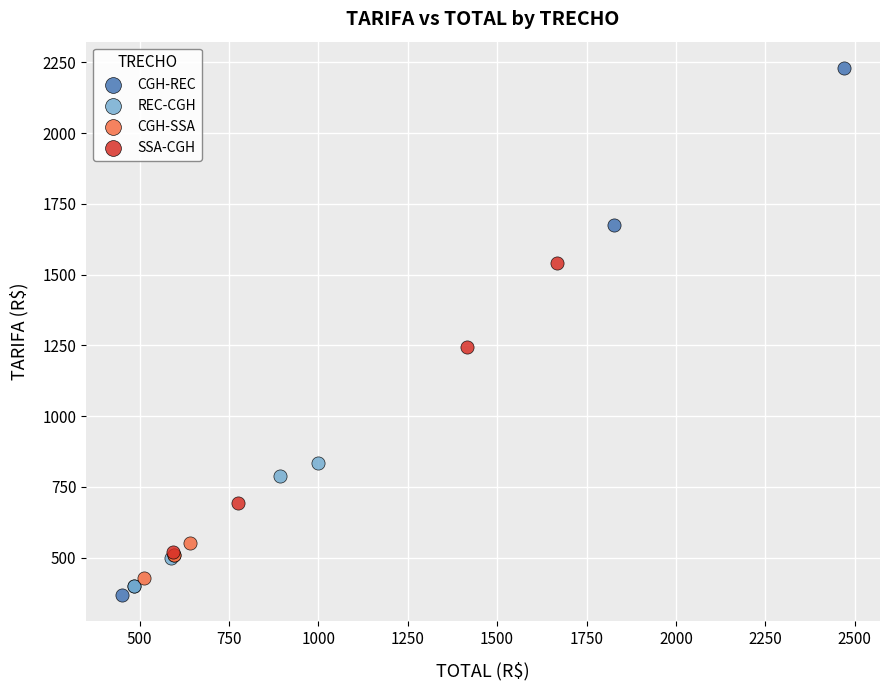

Which series reaches the minimum Y coordinate?

CGH-REC